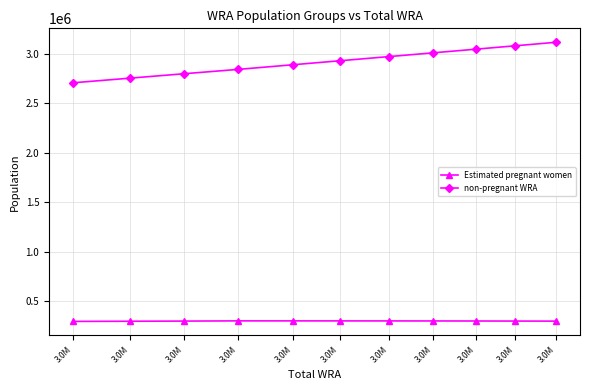

At 3.0M, list the series in order from smallest to largest.

Estimated pregnant women, non-pregnant WRA